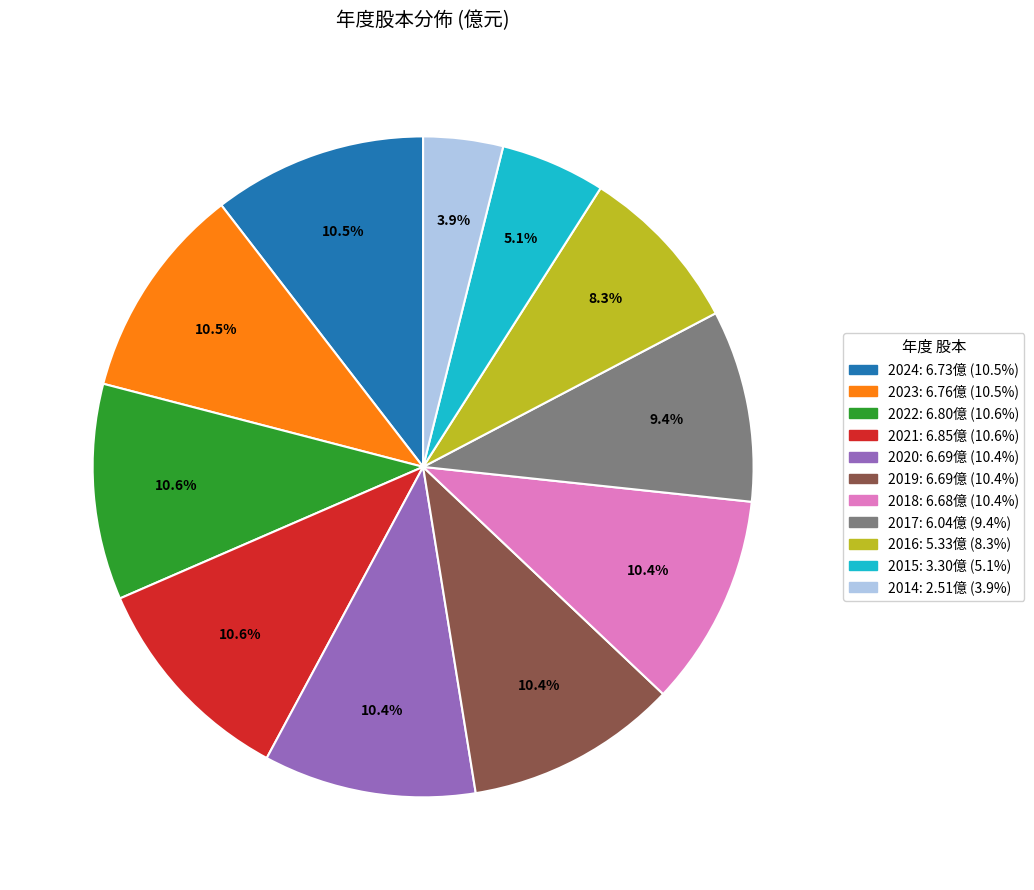

Which has a higher value, 2017 or 2020?

2020